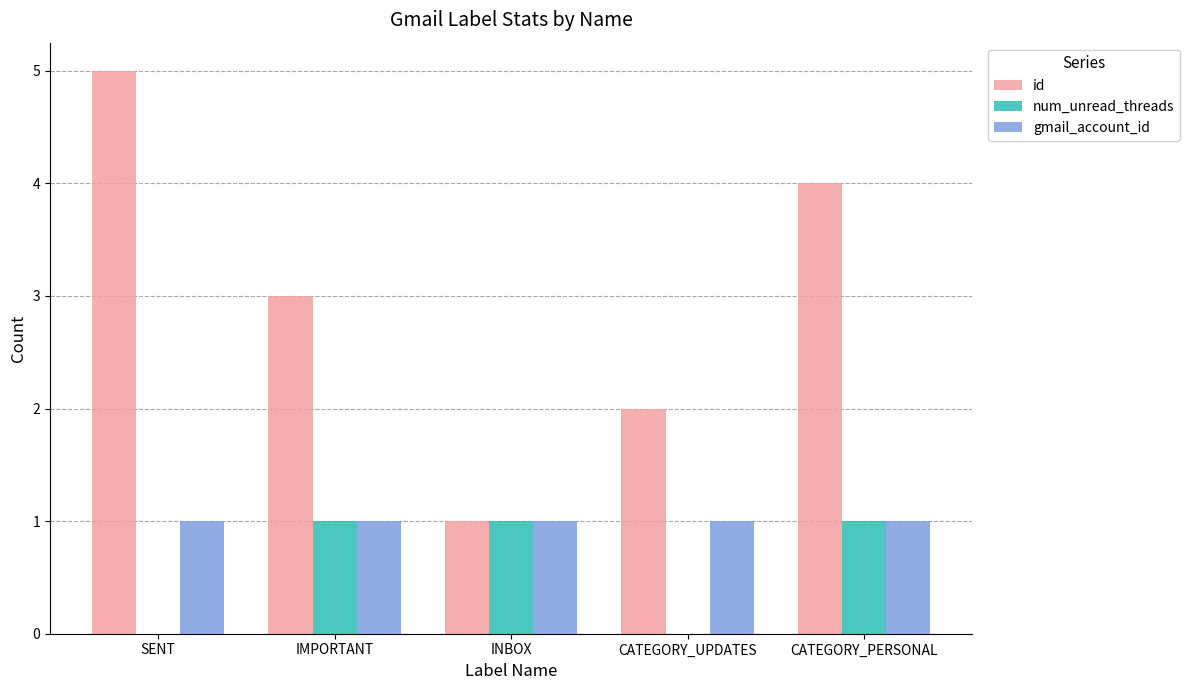

True or false: gmail_account_id has a value of 1 at IMPORTANT.

True